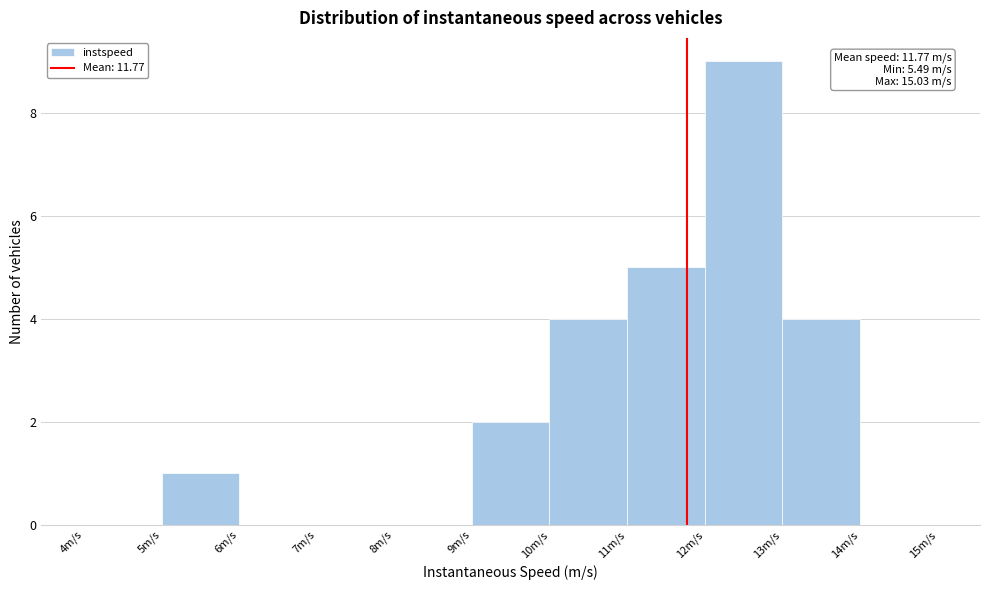

Which range on the x-axis has the tallest bar?

12 to 13